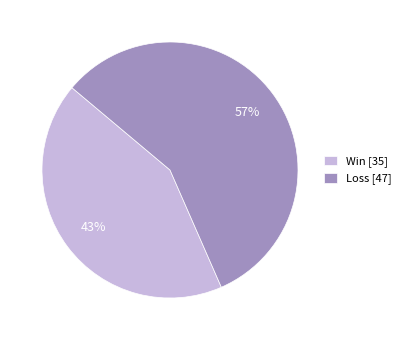

How many segments does this pie chart have?

2